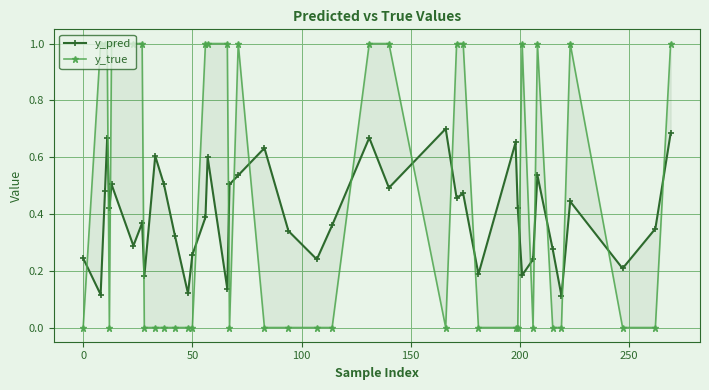

Reading left to right, transcribe all the data shown in this chart.

y_pred: 0.2	0.1	0.5	0.7	0.4	0.5	0.3	0.4	0.2	0.6	0.5	0.3	0.1	0.3	0.4	0.6	0.1	0.5	0.5	0.6	0.3	0.2	0.4	0.7	0.5	0.7	0.5	0.5	0.2	0.7	0.4	0.2	0.2	0.5	0.3	0.1	0.4	0.2	0.3	0.7
y_true: 0.0	1.0	1.0	1.0	0.0	1.0	1.0	1.0	0.0	0.0	0.0	0.0	0.0	0.0	1.0	1.0	1.0	0.0	1.0	0.0	0.0	0.0	0.0	1.0	1.0	0.0	1.0	1.0	0.0	0.0	0.0	1.0	0.0	1.0	0.0	0.0	1.0	0.0	0.0	1.0